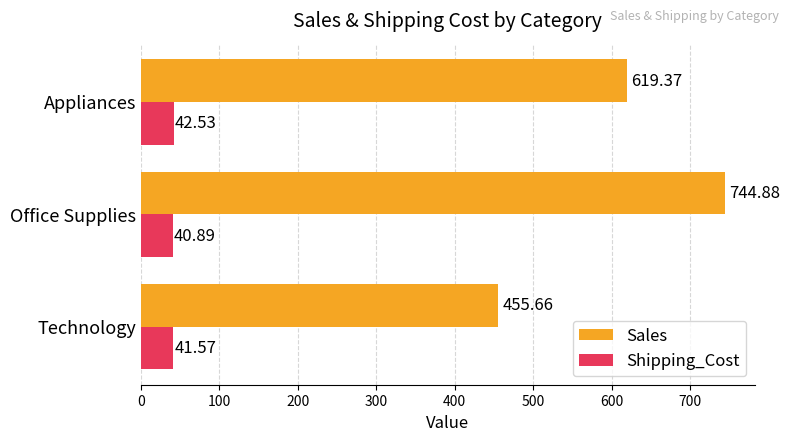

Which series has the widest spread of values?

Sales